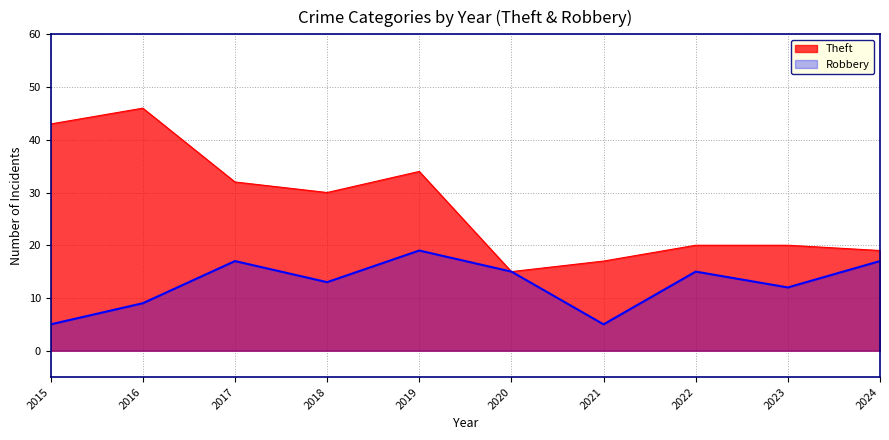

List the series in order of their overall mean, lowest first.

Robbery, Theft